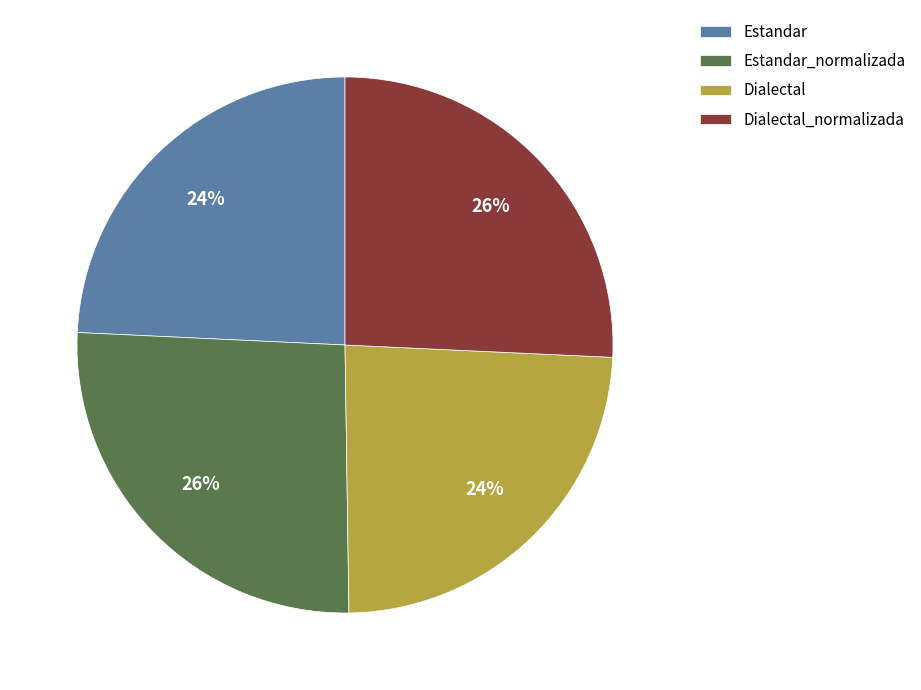

Is it true that Dialectal_normalizada is 26% of the pie?

True